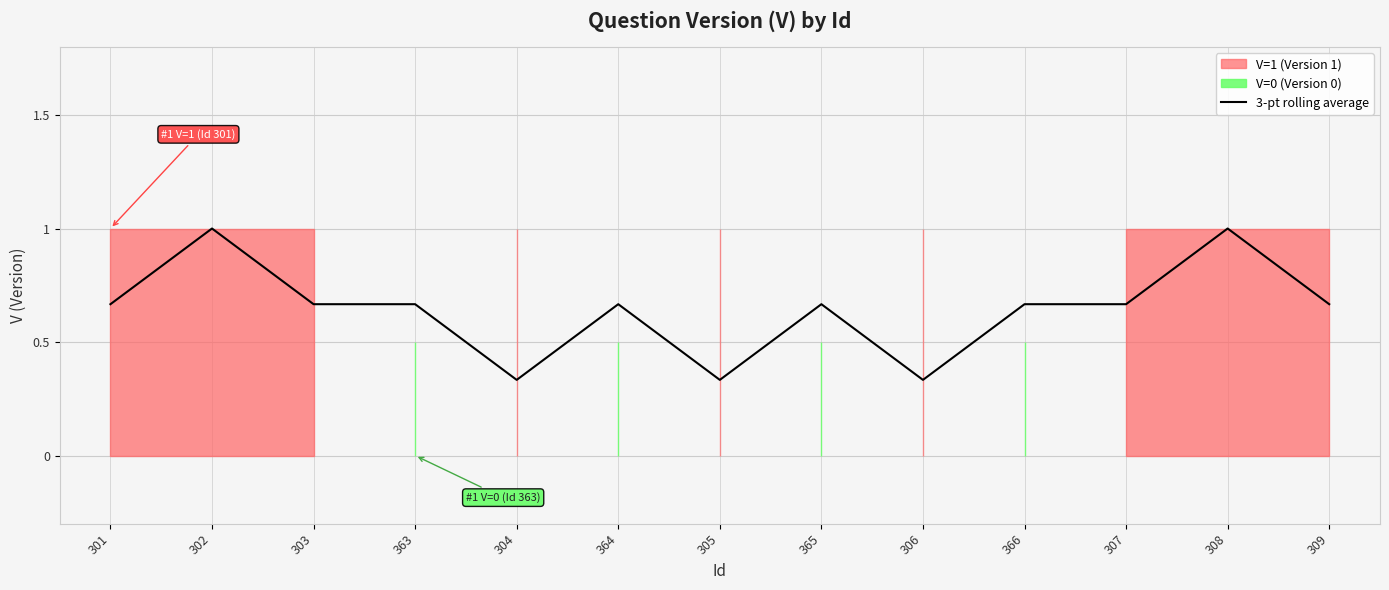

What is the label of the 7th point from the left?

305